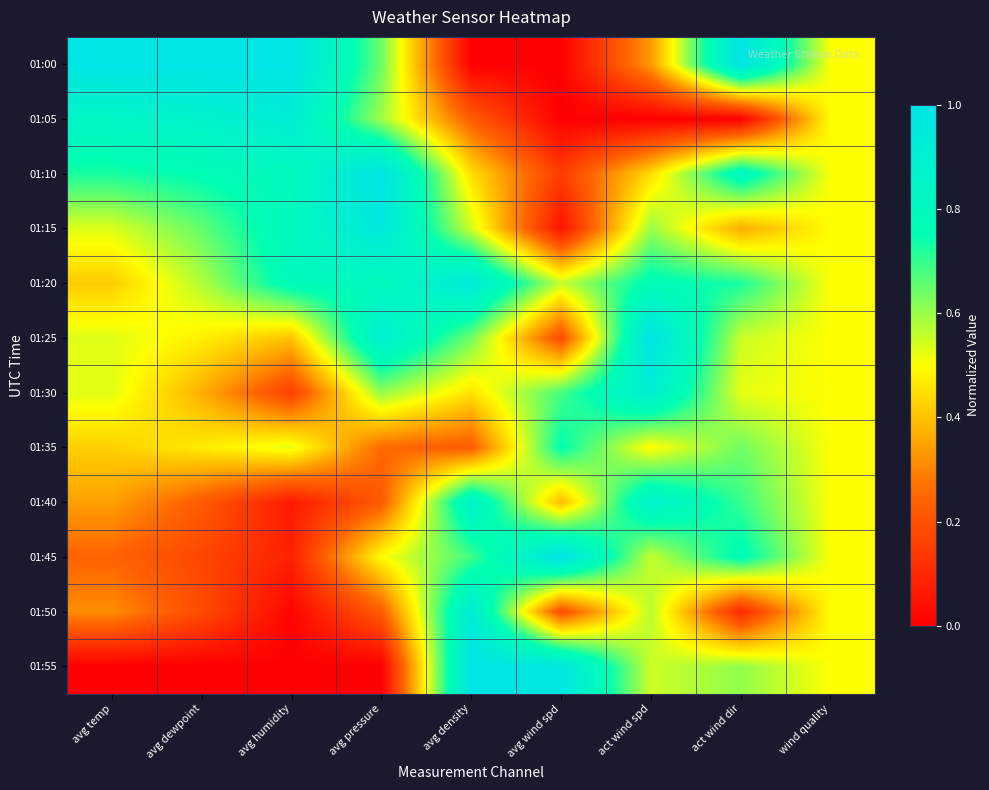

At which category is the sum across all series the highest?

act wind spd